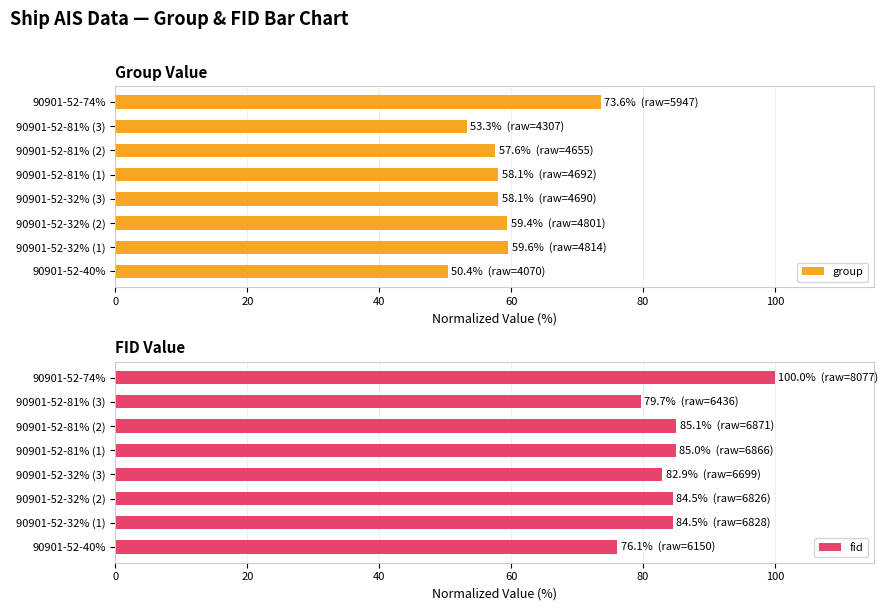

What is the value of the fid bar at the 2nd from the left?

84.5